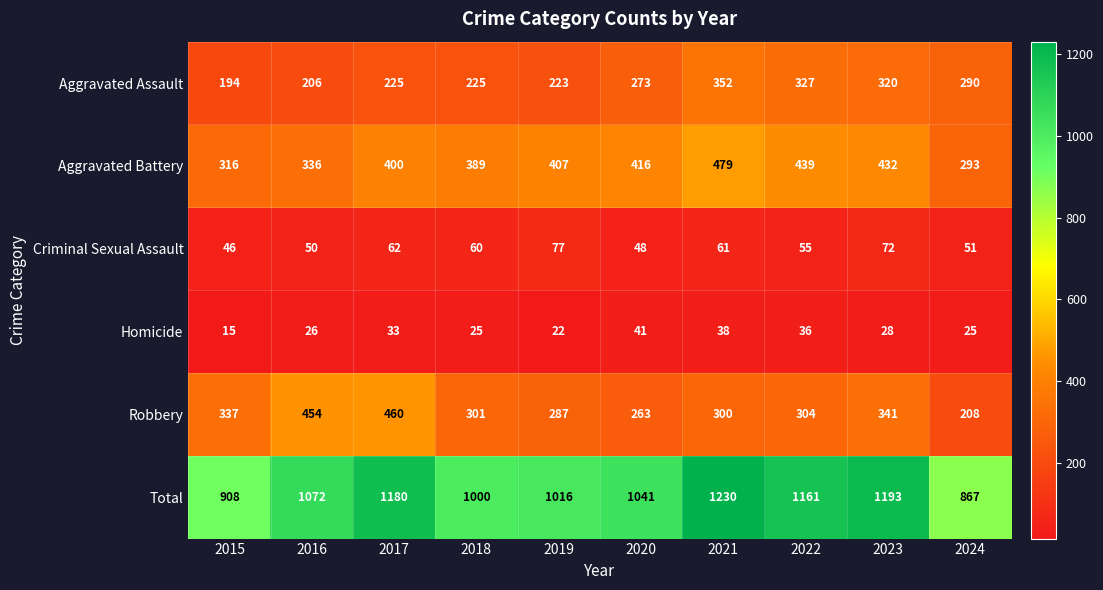

How many categories are shown in the chart?

10